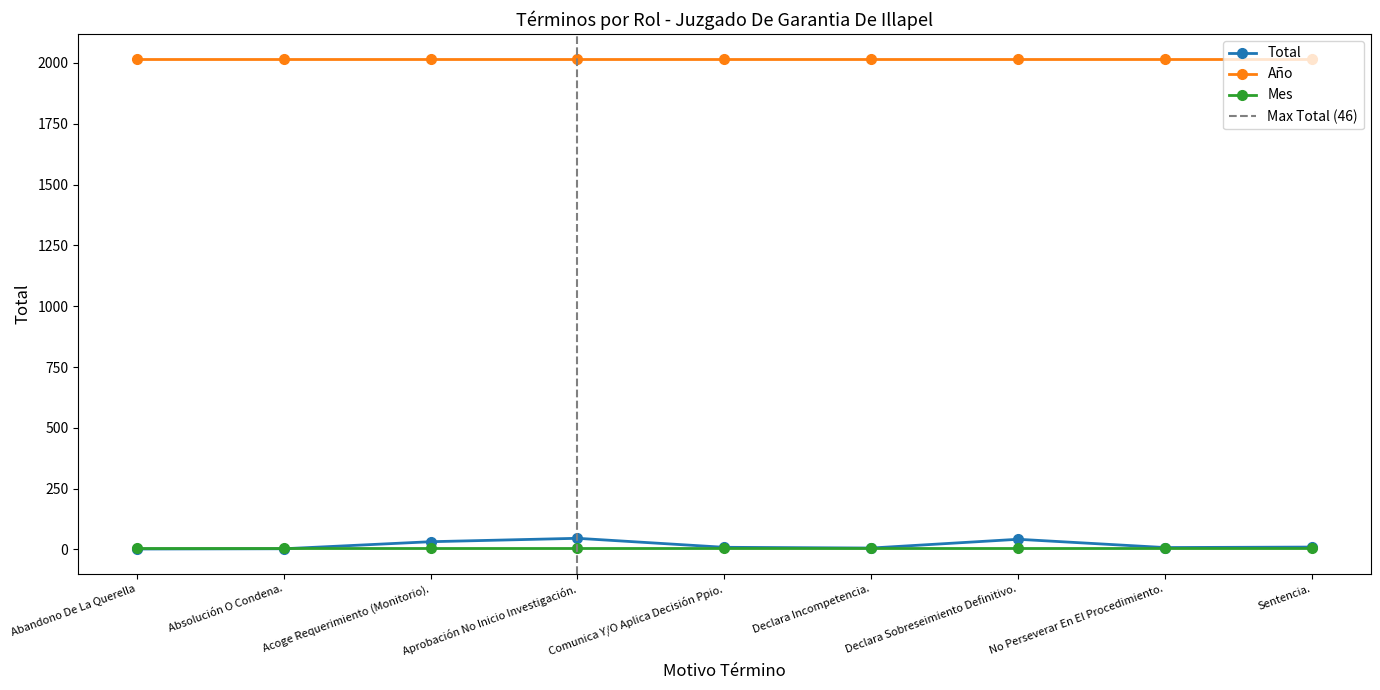

Rank the series at Acoge Requerimiento (Monitorio). from lowest to highest value.

Mes, Total, Año